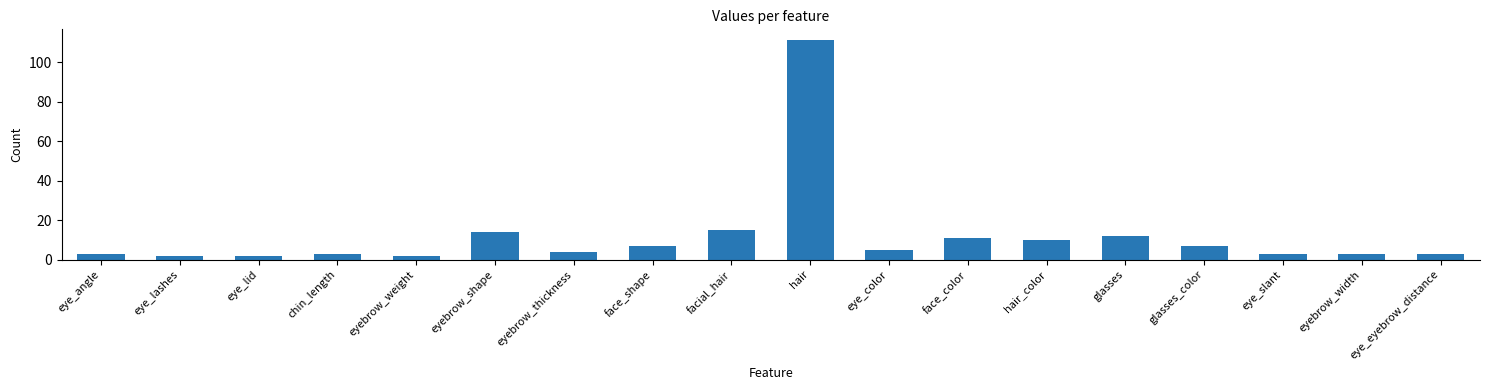

What is the sum of the values at face_color and eye_slant?

14